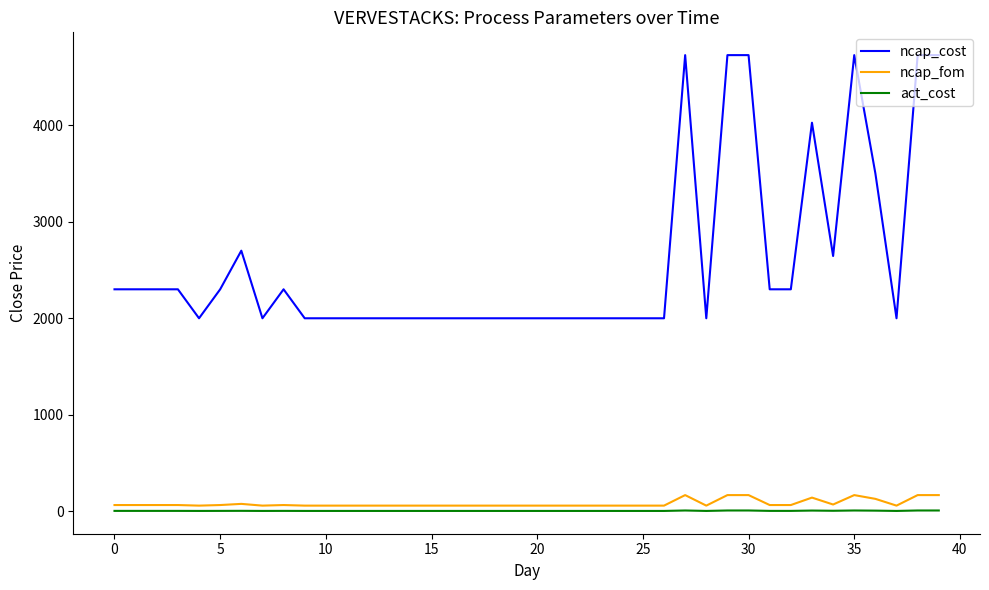

What is the difference between the maximum and second lowest values in the ncap_fom series?

109.0